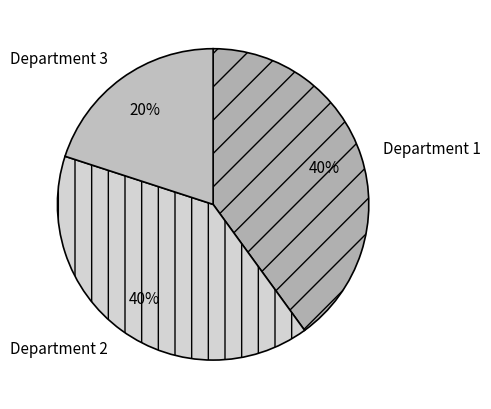

To the nearest percent, what is the average slice percentage?

33%